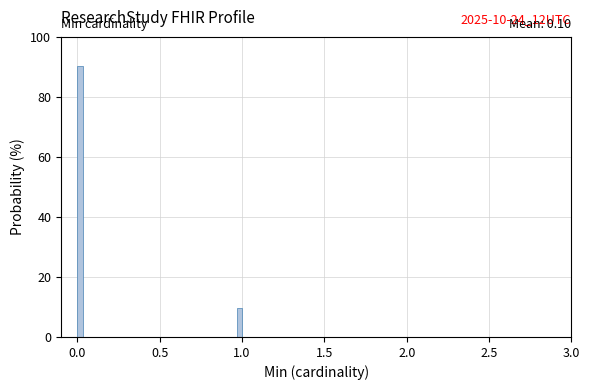

Around what value on the x-axis is the tallest bar? Give the approximate position of its centre, as read against the axis.

0.00